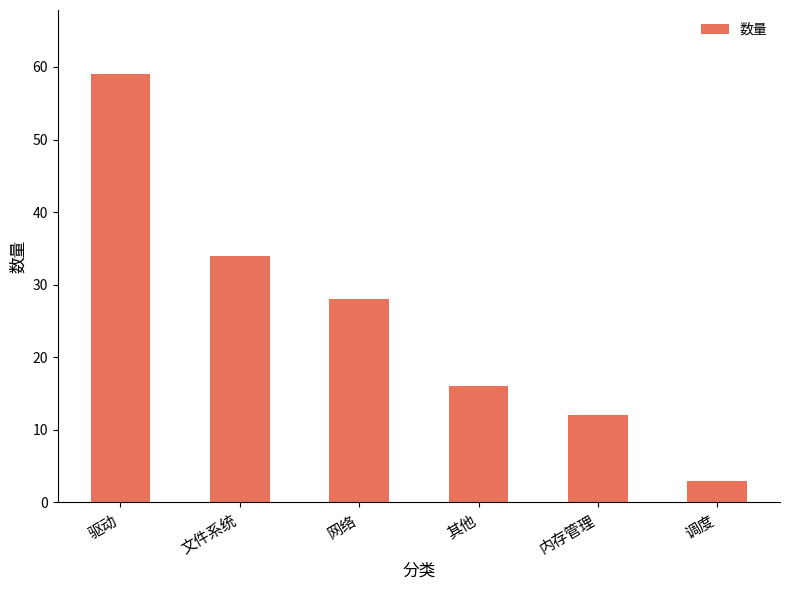

True or false: the data shows 34 at 文件系统.

True